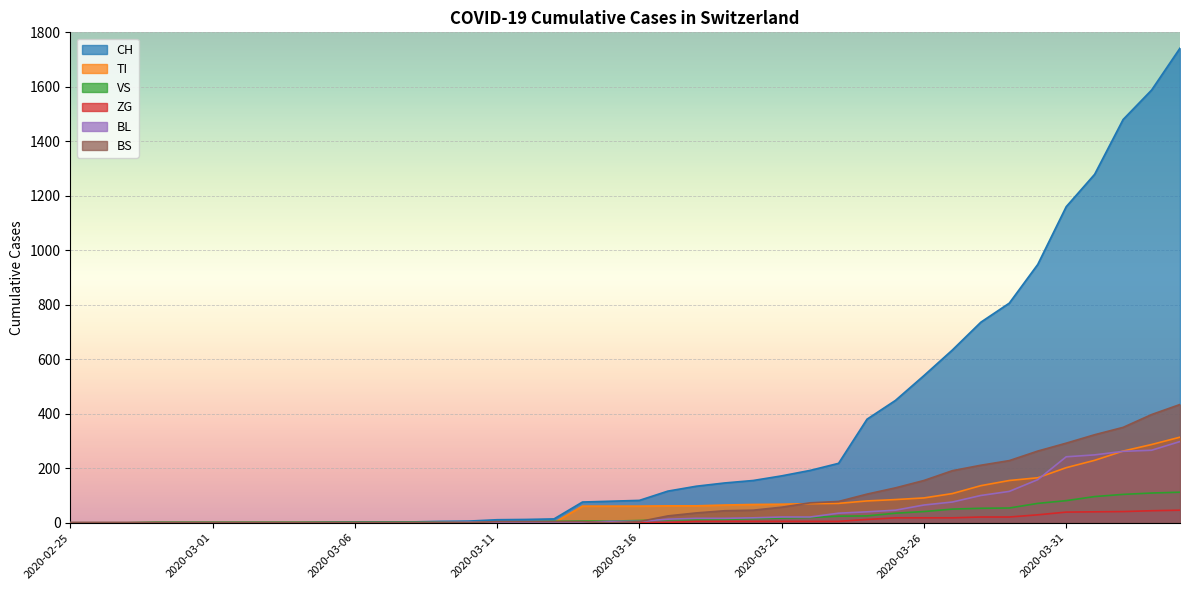

What is the maximum value shown in the chart?

1742